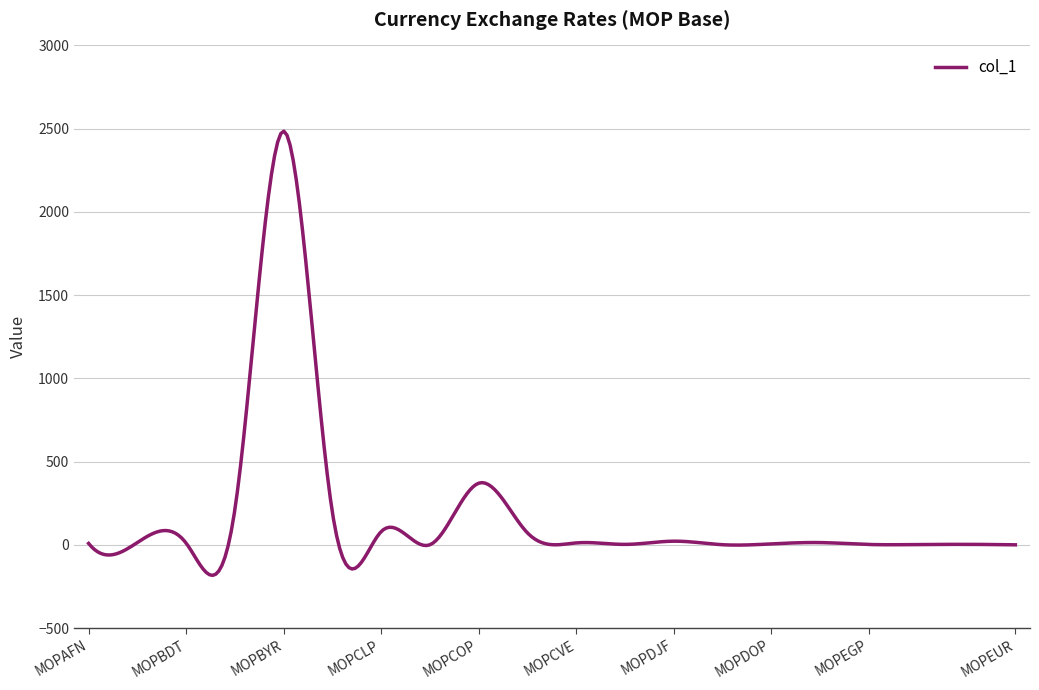

True or false: the data has more than 1 interior local peaks.

True